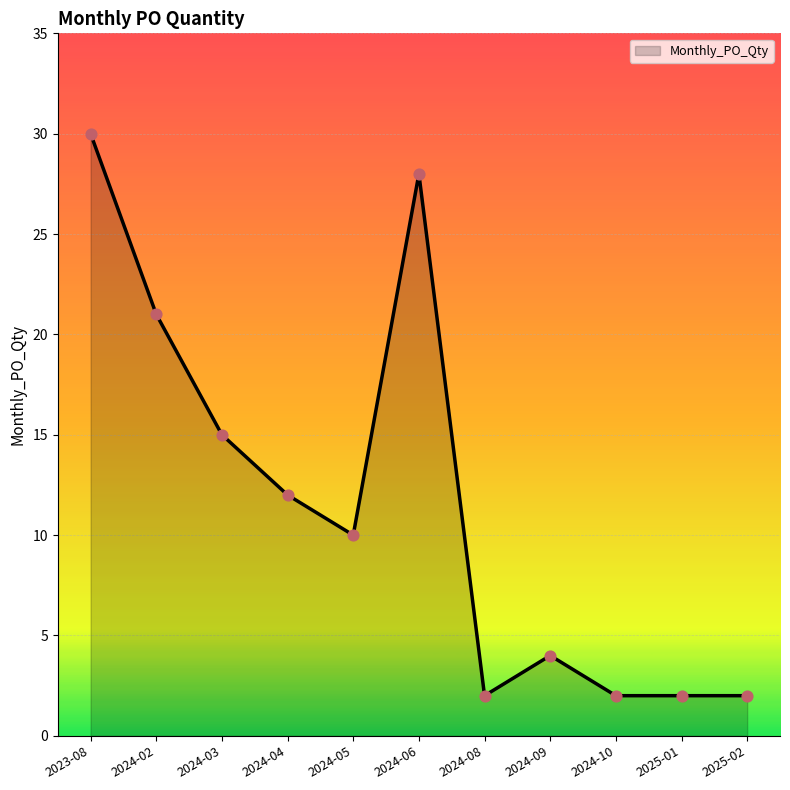

What is the ratio of the value at 2025-02 to the value at 2025-01?

1.0